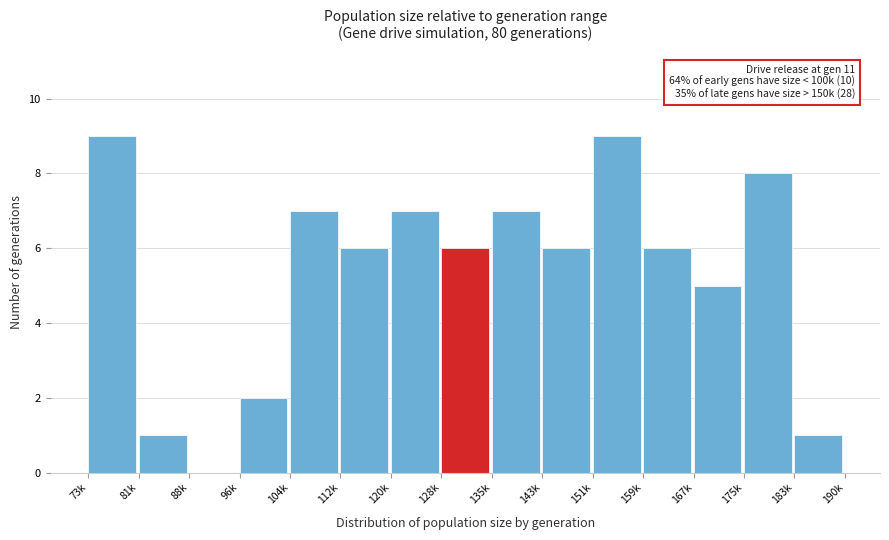

Reading left to right, list all the values displayed in this chart.

73k=9	81k=1	88k=0	96k=2	104k=7	112k=6	120k=7	128k=6	135k=7	143k=6	151k=9	159k=6	167k=5	175k=8	183k=1